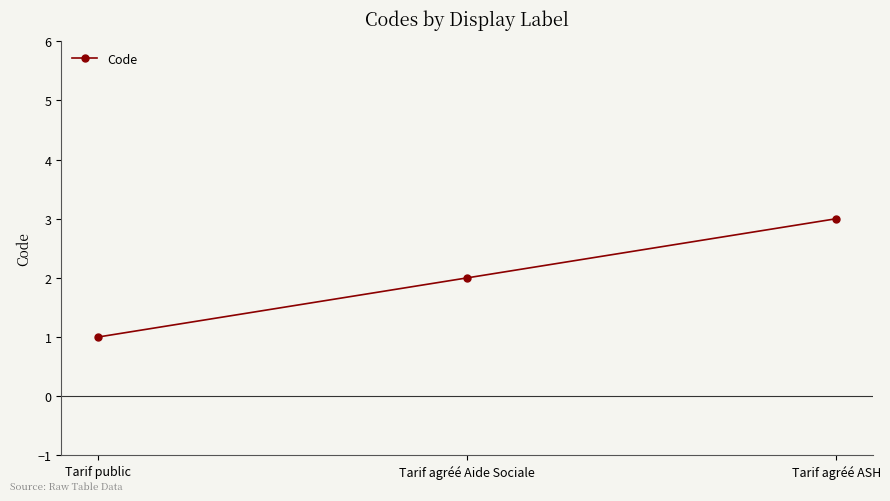

Where is the data nearest to the value 2?

Tarif agréé Aide Sociale